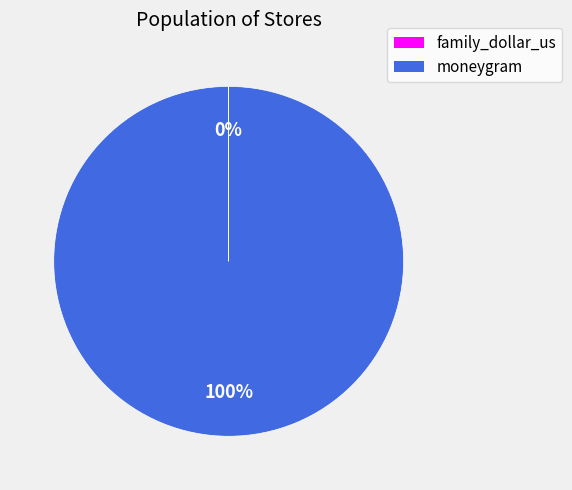

Does any single category account for the majority?

Yes